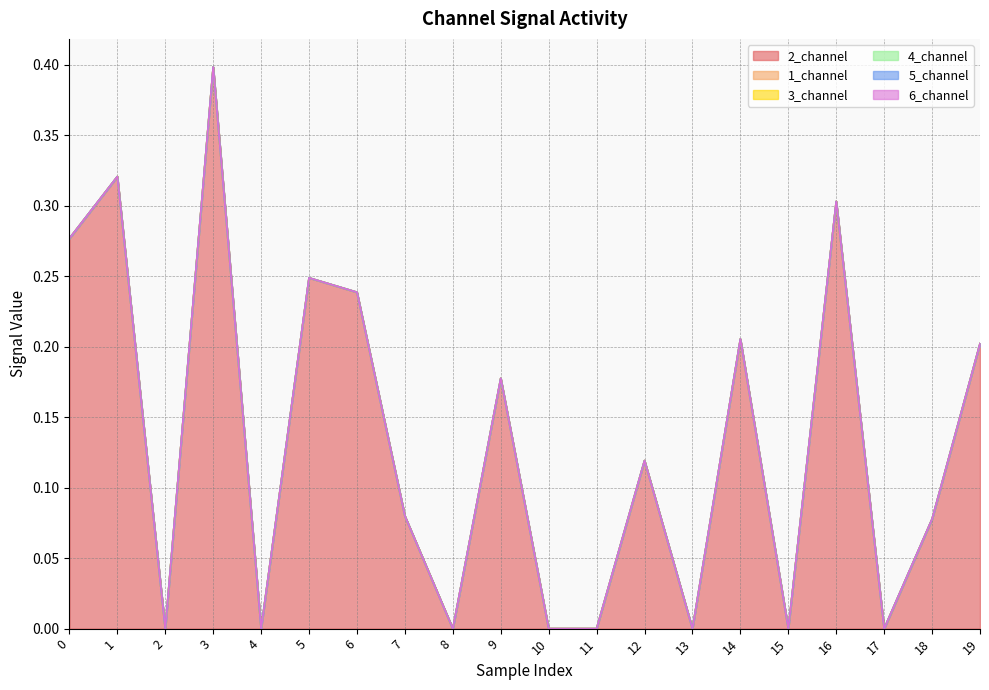

Reading left to right, what are all the values shown in this chart?

2_channel: 0=0.3	1=0.3	2=0.0	3=0.4	4=0.0	5=0.2	6=0.2	7=0.1	8=0.0	9=0.2	10=0.0	11=0.0	12=0.1	13=0.0	14=0.2	15=0.0	16=0.3	17=0.0	18=0.1	19=0.2
1_channel: 0=0.0	1=0.0	2=0.0	3=0.0	4=0.0	5=0.0	6=0.0	7=0.0	8=0.0	9=0.0	10=0.0	11=0.0	12=0.0	13=0.0	14=0.0	15=0.0	16=0.0	17=0.0	18=0.0	19=0.0
3_channel: 0=0.0	1=0.0	2=0.0	3=0.0	4=0.0	5=0.0	6=0.0	7=0.0	8=0.0	9=0.0	10=0.0	11=0.0	12=0.0	13=0.0	14=0.0	15=0.0	16=0.0	17=0.0	18=0.0	19=0.0
4_channel: 0=0.0	1=0.0	2=0.0	3=0.0	4=0.0	5=0.0	6=0.0	7=0.0	8=0.0	9=0.0	10=0.0	11=0.0	12=0.0	13=0.0	14=0.0	15=0.0	16=0.0	17=0.0	18=0.0	19=0.0
5_channel: 0=0.0	1=0.0	2=0.0	3=0.0	4=0.0	5=0.0	6=0.0	7=0.0	8=0.0	9=0.0	10=0.0	11=0.0	12=0.0	13=0.0	14=0.0	15=0.0	16=0.0	17=0.0	18=0.0	19=0.0
6_channel: 0=0.0	1=0.0	2=0.0	3=0.0	4=0.0	5=0.0	6=0.0	7=0.0	8=0.0	9=0.0	10=0.0	11=0.0	12=0.0	13=0.0	14=0.0	15=0.0	16=0.0	17=0.0	18=0.0	19=0.0